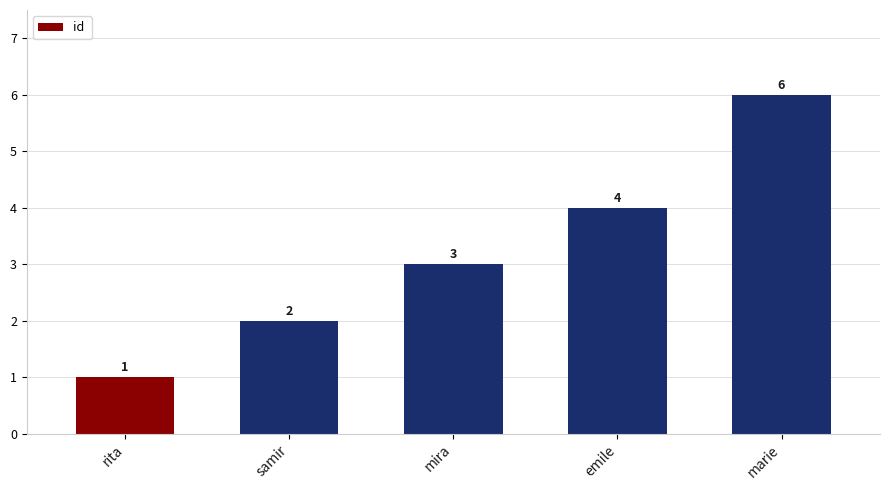

How many bars are there in total?

5